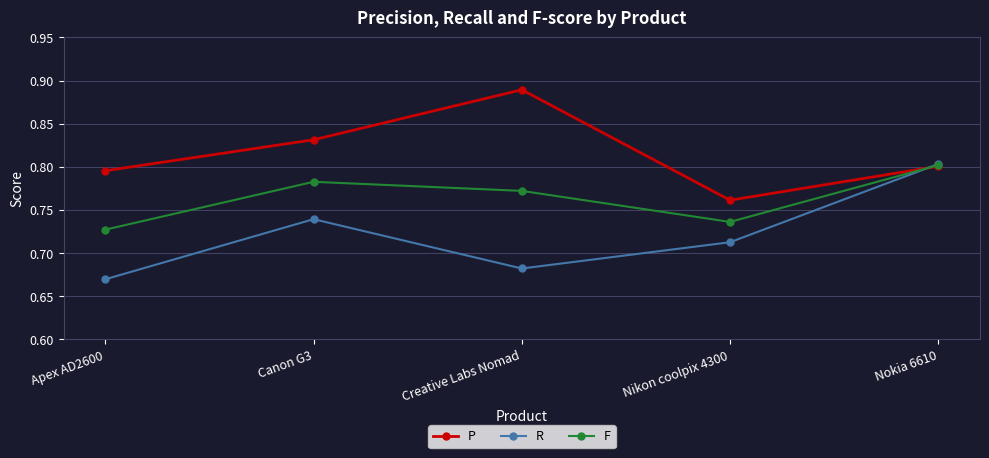

How many times do F and R cross each other?

1